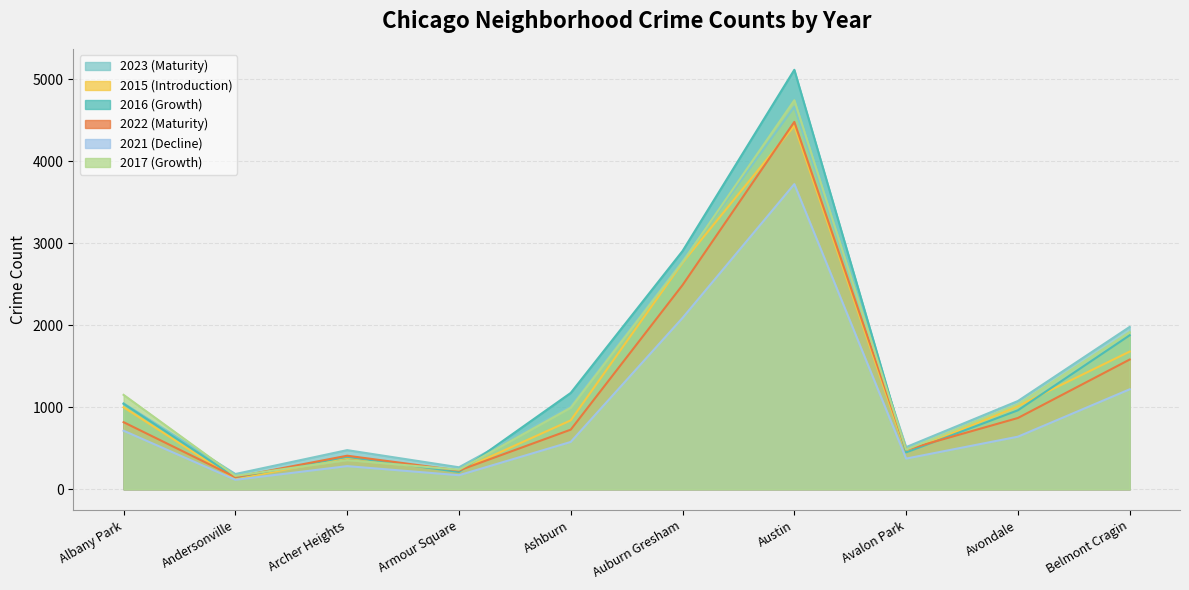

Which series changed the most between Ashburn and Auburn Gresham?

2015 (Introduction)